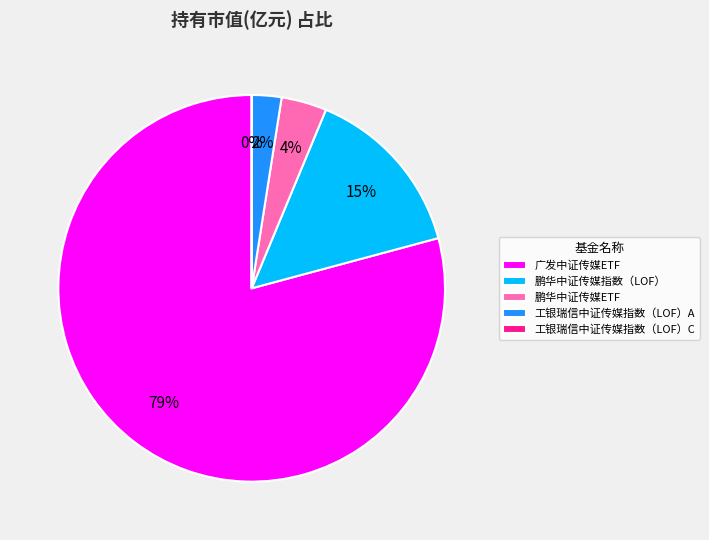

To the nearest percent, what is the average slice percentage?

20%